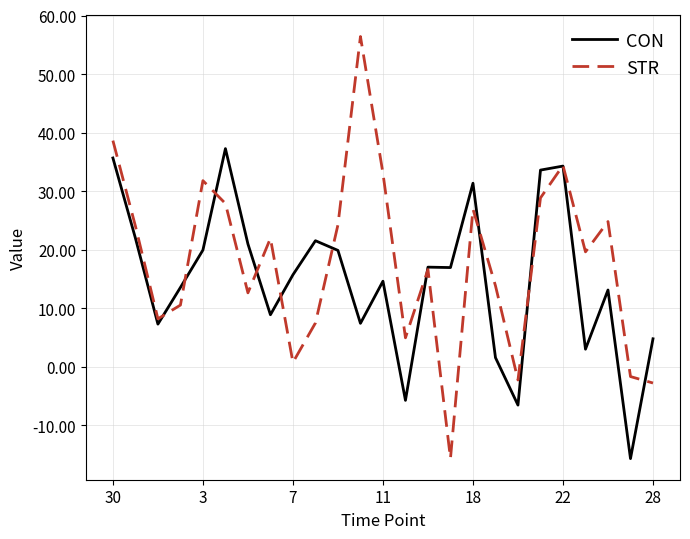

How many intersections are there between STR and CON?

11